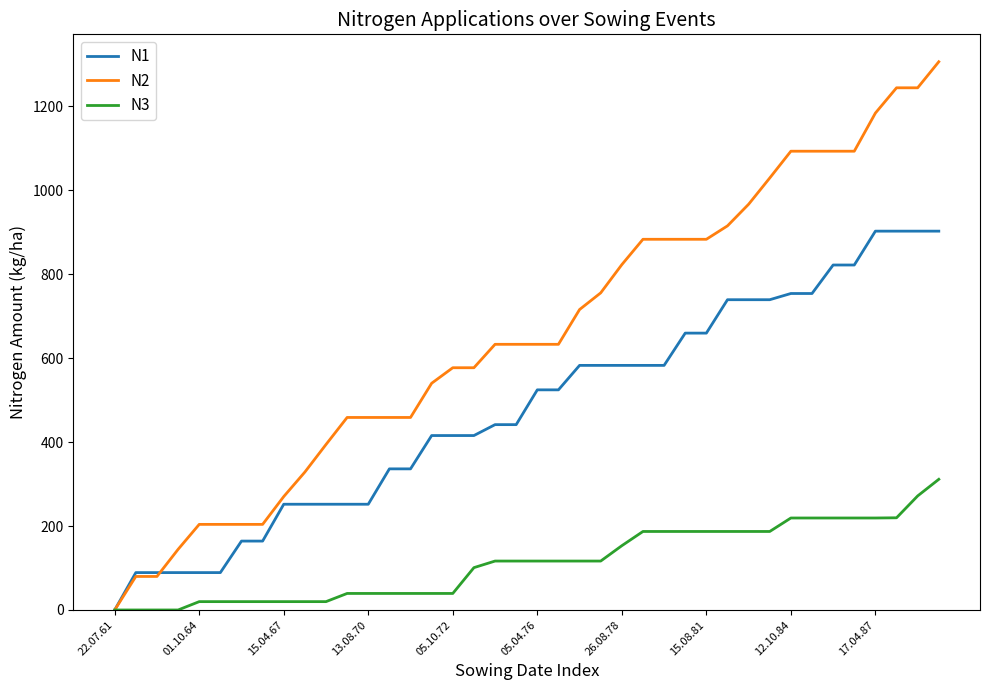

List the series in order of their overall mean, lowest first.

N3, N1, N2